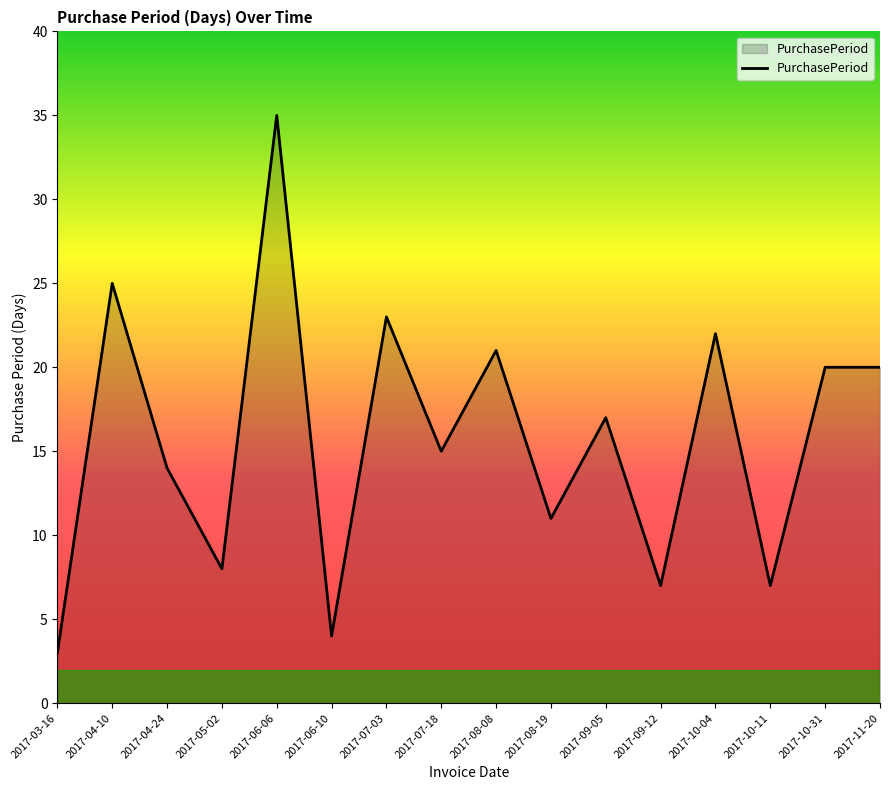

True or false: the data has more than 0 interior local peaks.

True